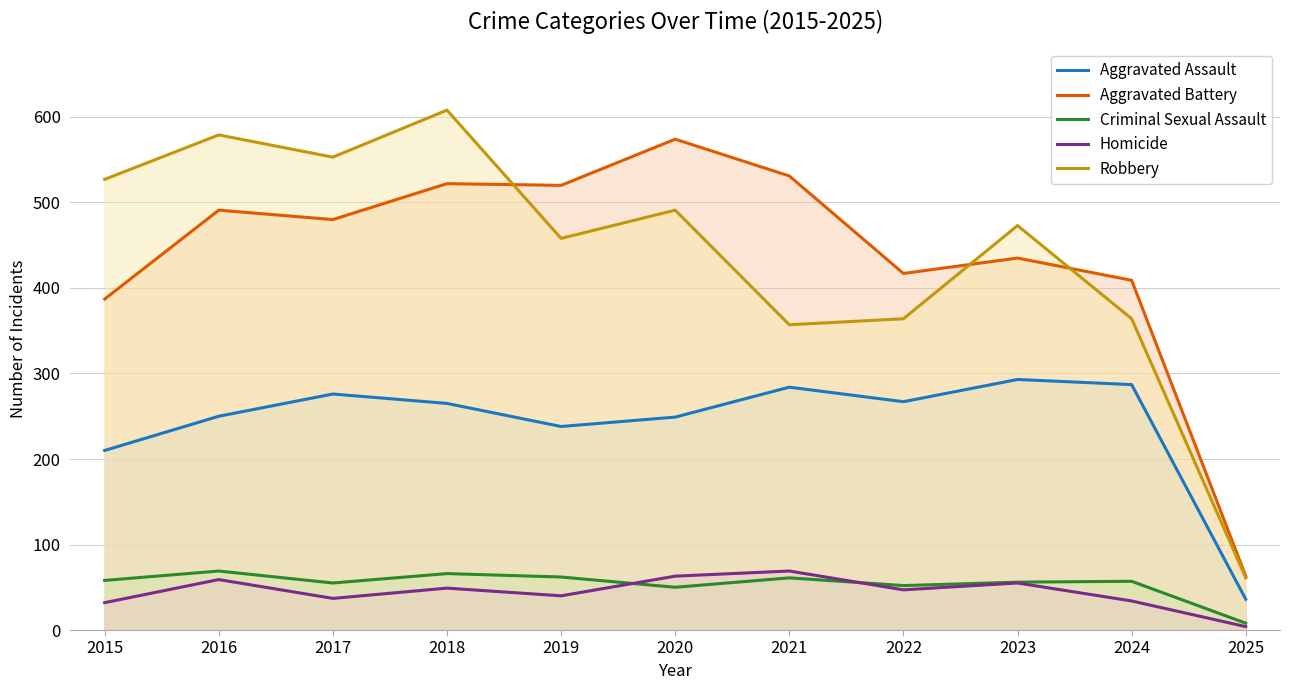

Reading right to left, transcribe all the data shown in this chart.

Aggravated Assault: 2025=36	2024=287	2023=293	2022=267	2021=284	2020=249	2019=238	2018=265	2017=276	2016=250	2015=210
Aggravated Battery: 2025=63	2024=409	2023=435	2022=417	2021=531	2020=574	2019=520	2018=522	2017=480	2016=491	2015=387
Criminal Sexual Assault: 2025=8	2024=57	2023=56	2022=52	2021=61	2020=50	2019=62	2018=66	2017=55	2016=69	2015=58
Homicide: 2025=4	2024=34	2023=55	2022=47	2021=69	2020=63	2019=40	2018=49	2017=37	2016=59	2015=32
Robbery: 2025=61	2024=364	2023=473	2022=364	2021=357	2020=491	2019=458	2018=608	2017=553	2016=579	2015=527